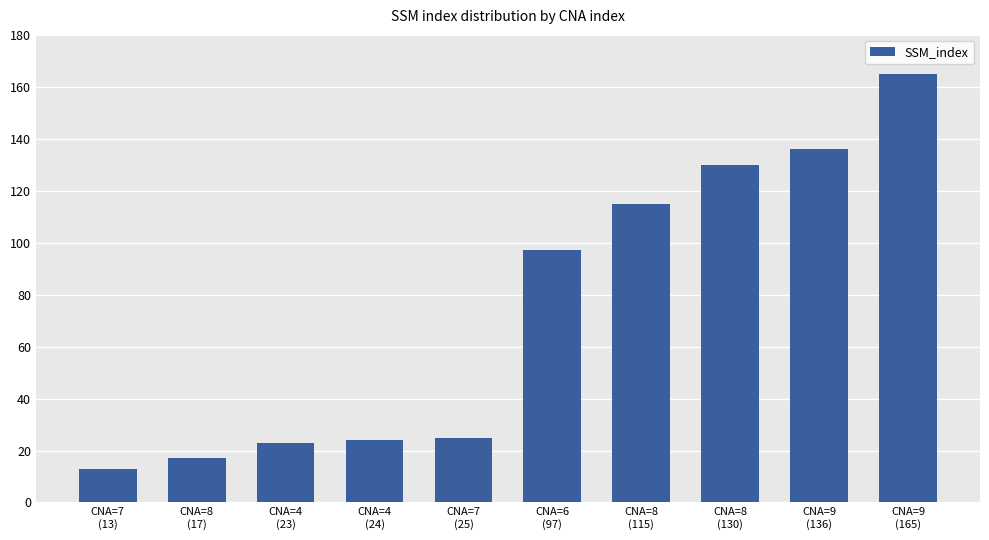

How many data points are less than 97?

5